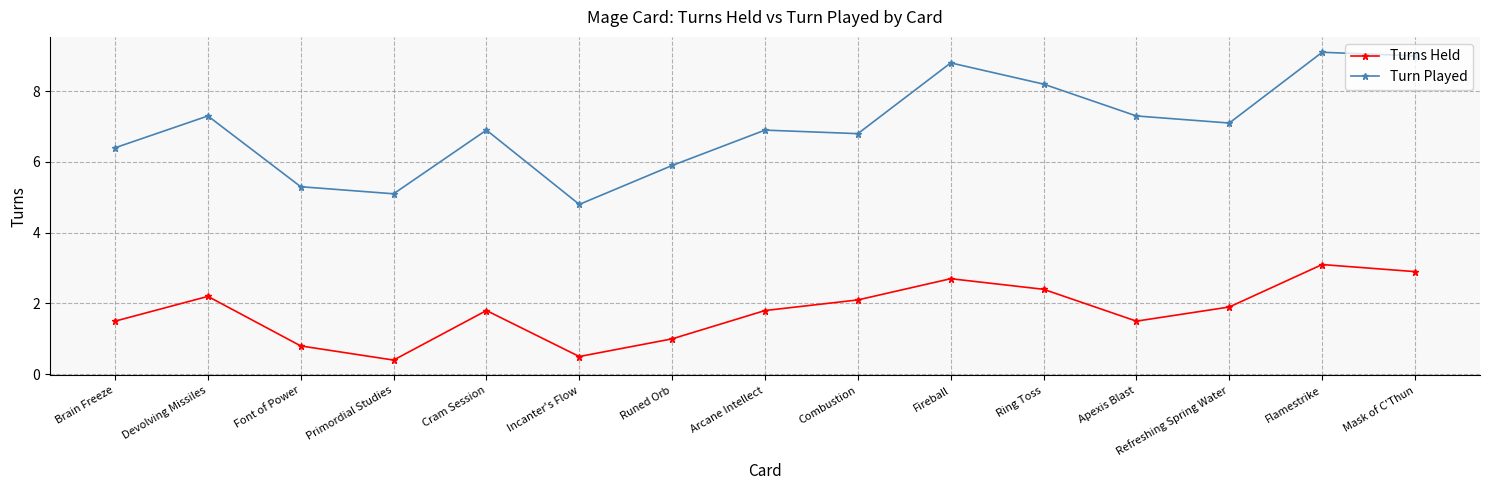

What is the difference between the maximum and minimum values in the Turn Played series?

4.3